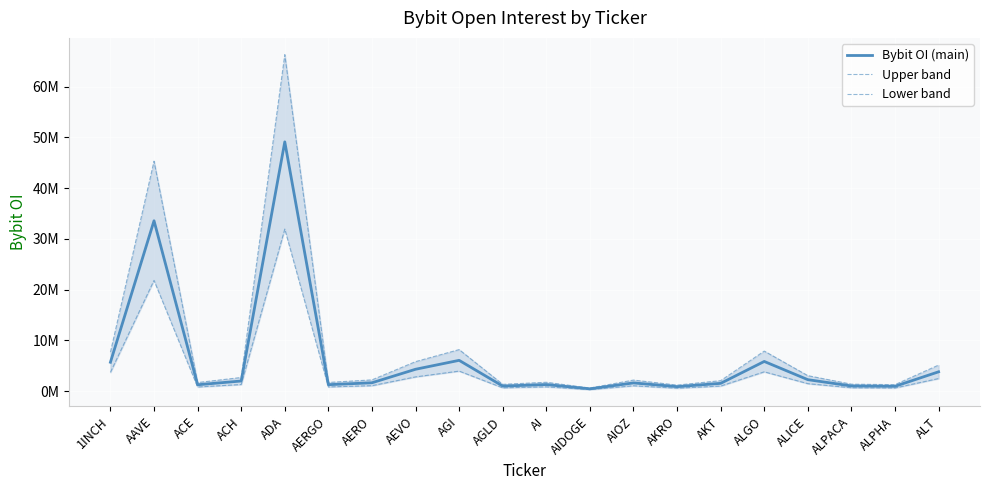

Reading left to right, extract all data points from this chart.

Bybit OI (main): 1INCH=5684145.0	AAVE=33576718.0	ACE=1242598.0	ACH=1984241.0	ADA=49139194.0	AERGO=1258098.0	AERO=1635018.0	AEVO=4299348.0	AGI=6057451.0	AGLD=982487.0	AI=1284569.0	AIDOGE=443147.0	AIOZ=1606207.0	AKRO=871393.0	AKT=1520374.0	ALGO=5840105.0	ALICE=2249201.0	ALPACA=1004574.0	ALPHA=938322.0	ALT=3798285.0
Upper band: 1INCH=7673595.8	AAVE=45328569.3	ACE=1677507.3	ACH=2678725.4	ADA=66337911.9	AERGO=1698432.3	AERO=2207274.3	AEVO=5804119.8	AGI=8177558.9	AGLD=1326357.5	AI=1734168.2	AIDOGE=598248.5	AIOZ=2168379.5	AKRO=1176380.6	AKT=2052504.9	ALGO=7884141.8	ALICE=3036421.4	ALPACA=1356174.9	ALPHA=1266734.7	ALT=5127684.8
Lower band: 1INCH=3694694.2	AAVE=21824866.7	ACE=807688.7	ACH=1289756.7	ADA=31940476.1	AERGO=817763.7	AERO=1062761.7	AEVO=2794576.2	AGI=3937343.1	AGLD=638616.6	AI=834969.8	AIDOGE=288045.5	AIOZ=1044034.6	AKRO=566405.5	AKT=988243.1	ALGO=3796068.2	ALICE=1461980.7	ALPACA=652973.1	ALPHA=609909.3	ALT=2468885.2